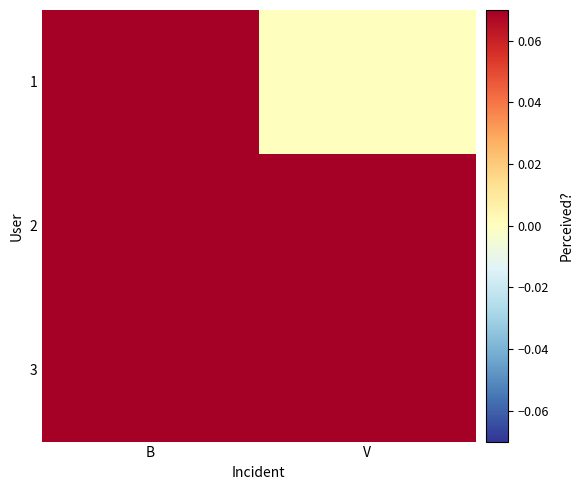

Which series changed the most between B and V?

1